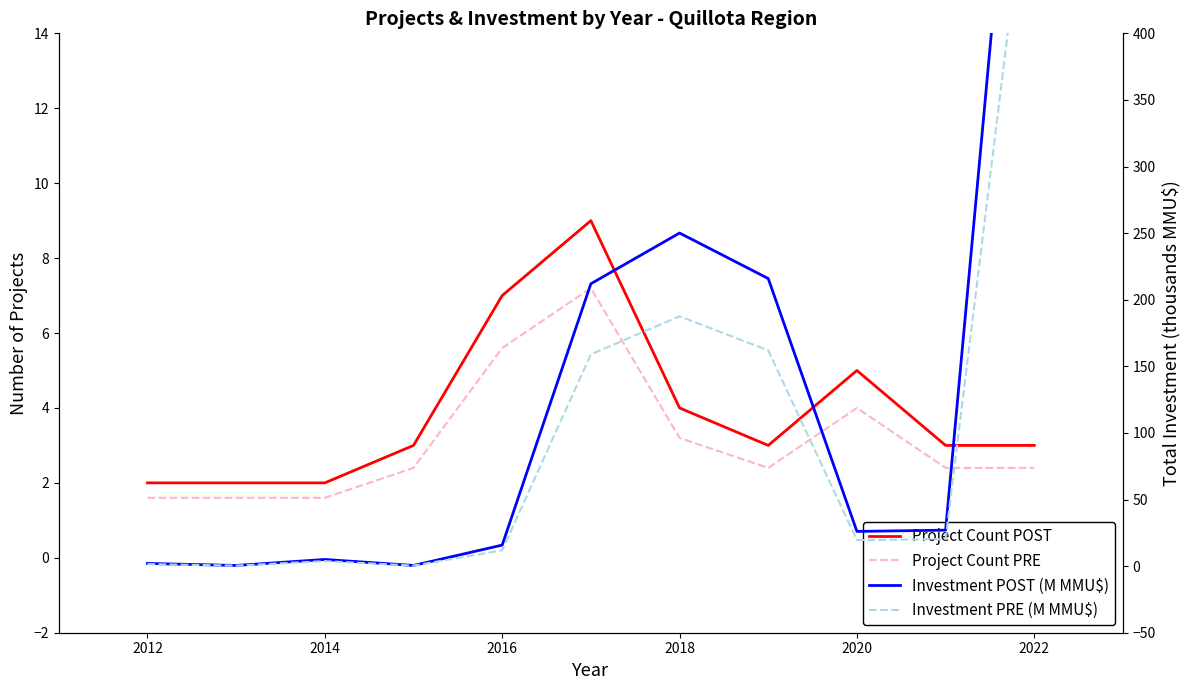

What are all the series names shown in the legend?

Project Count POST, Project Count PRE, Investment POST (M MMU$), Investment PRE (M MMU$)